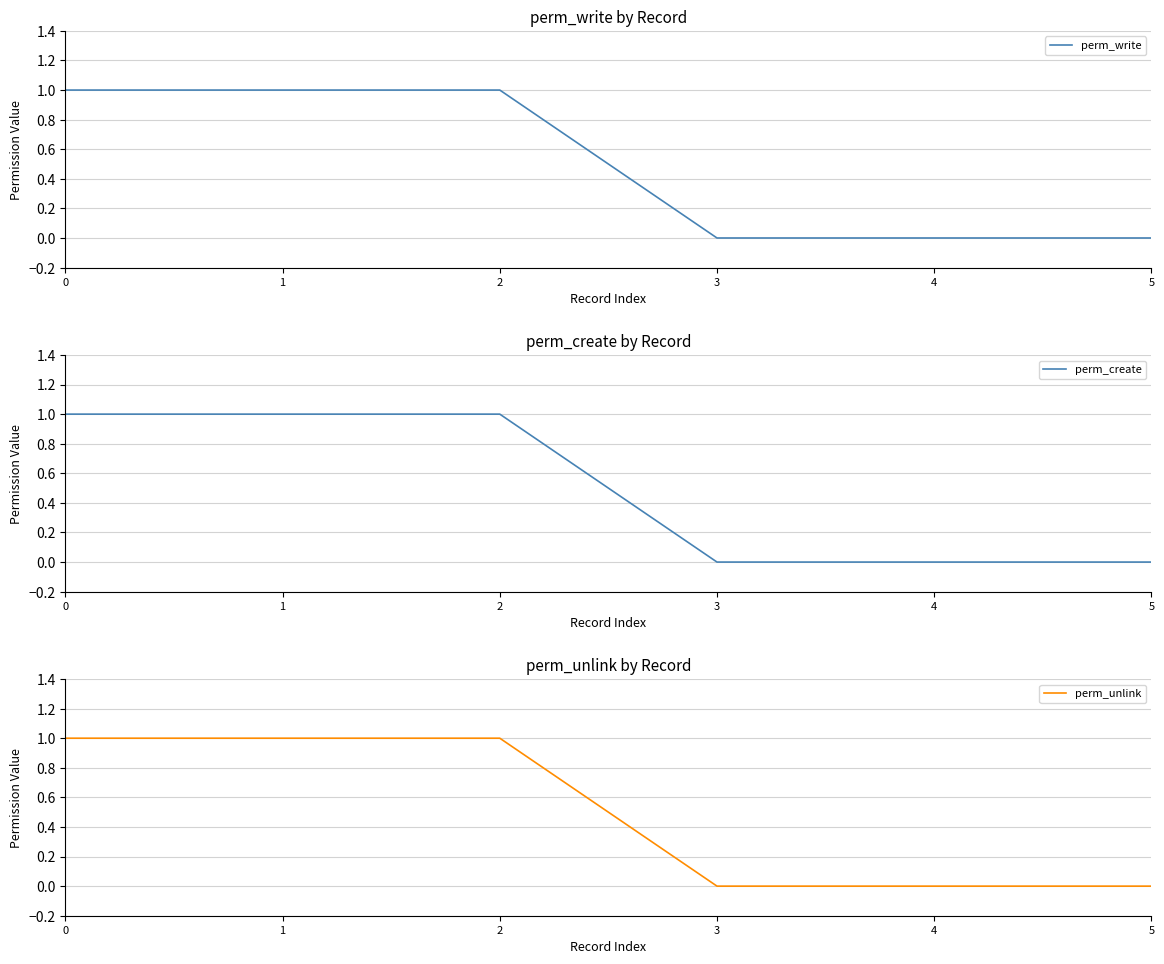

Count the perm_create values in the range 0 to 1.

6